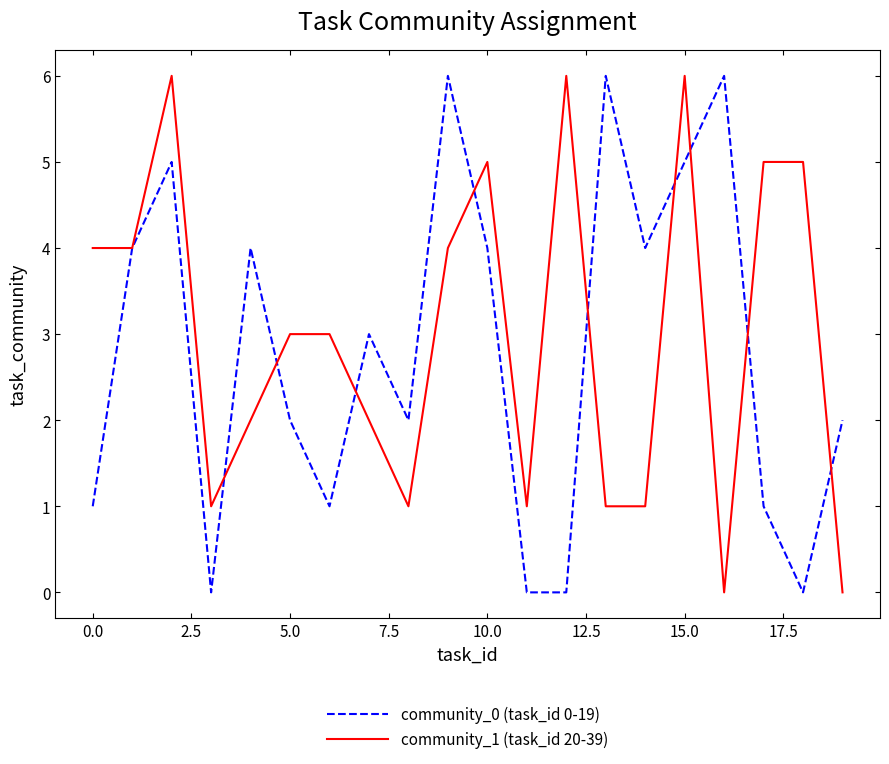

What is the greatest value displayed?

6